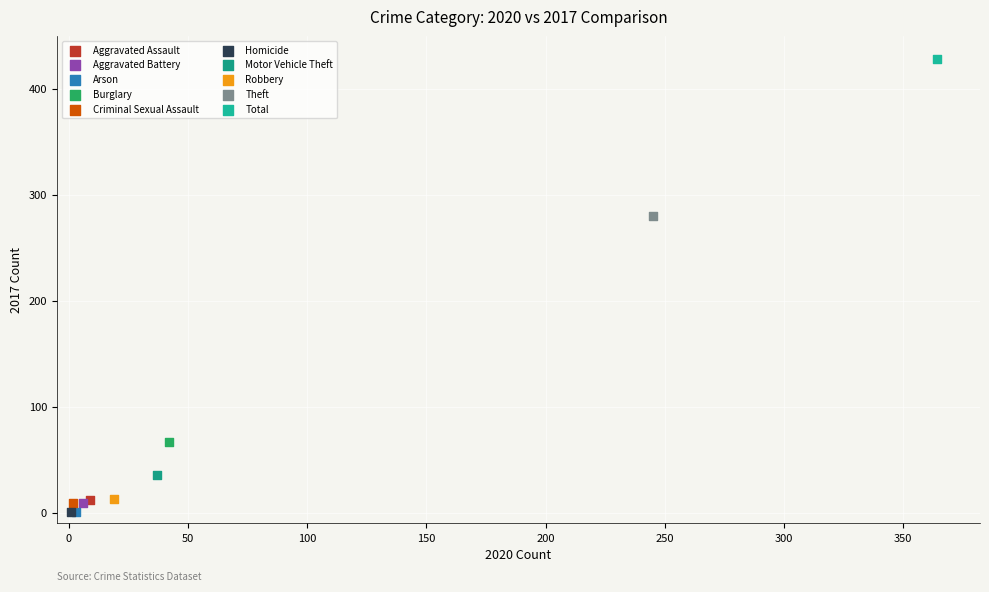

What are all the series names shown in the legend?

Aggravated Assault, Aggravated Battery, Arson, Burglary, Criminal Sexual Assault, Homicide, Motor Vehicle Theft, Robbery, Theft, Total